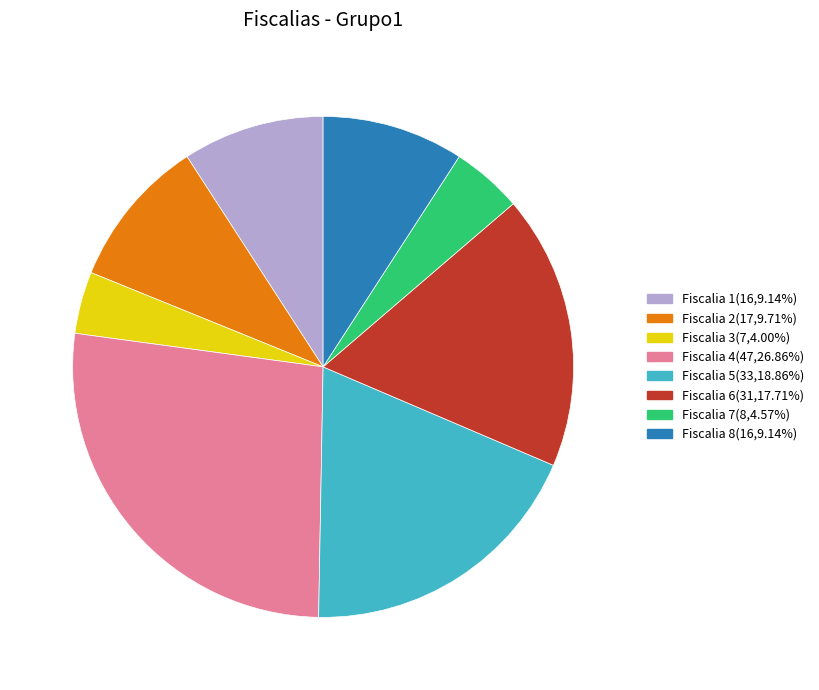

Approximately how many times larger is the value at Fiscalia 3 compared to Fiscalia 8?

0.4